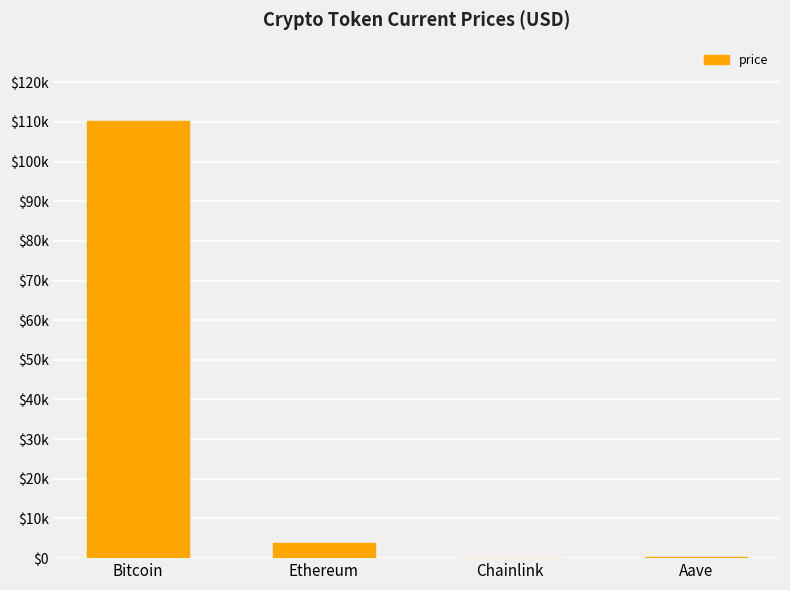

Reading right to left, what are all the values shown in this chart?

226.5	16.8	3735.9	110150.0